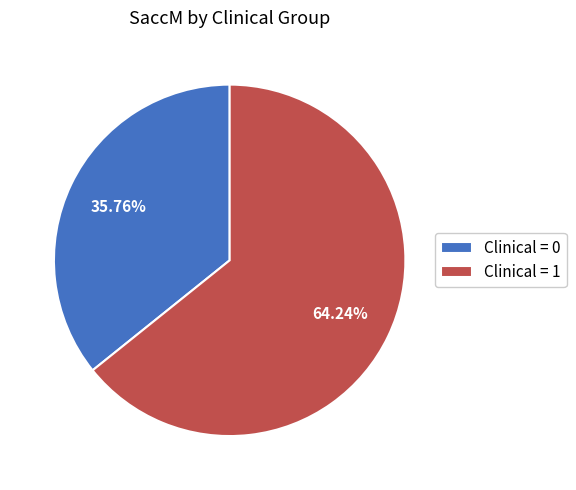

To the nearest percent, what is the difference between the largest and smallest slice percentages?

28%